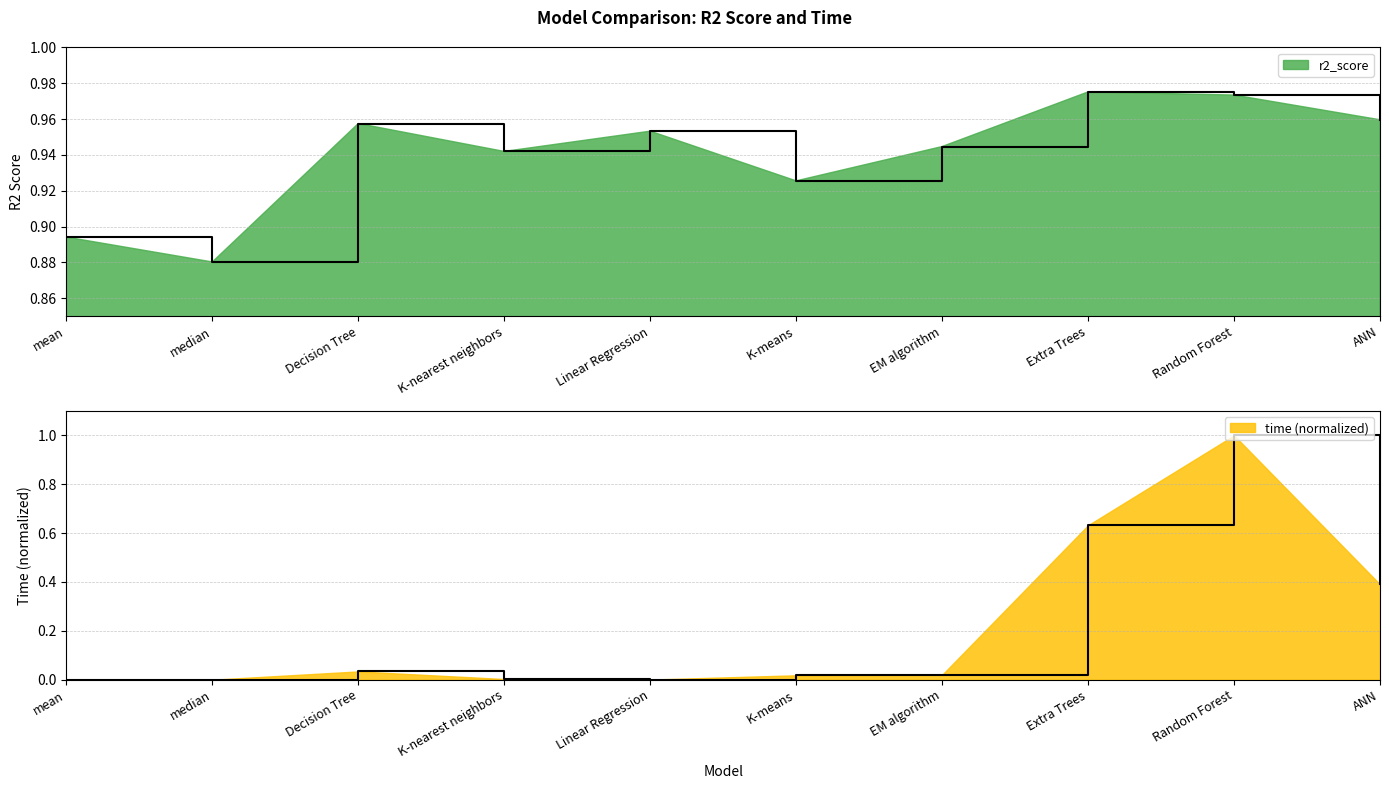

What is the sum of all r2_score values?

9.4